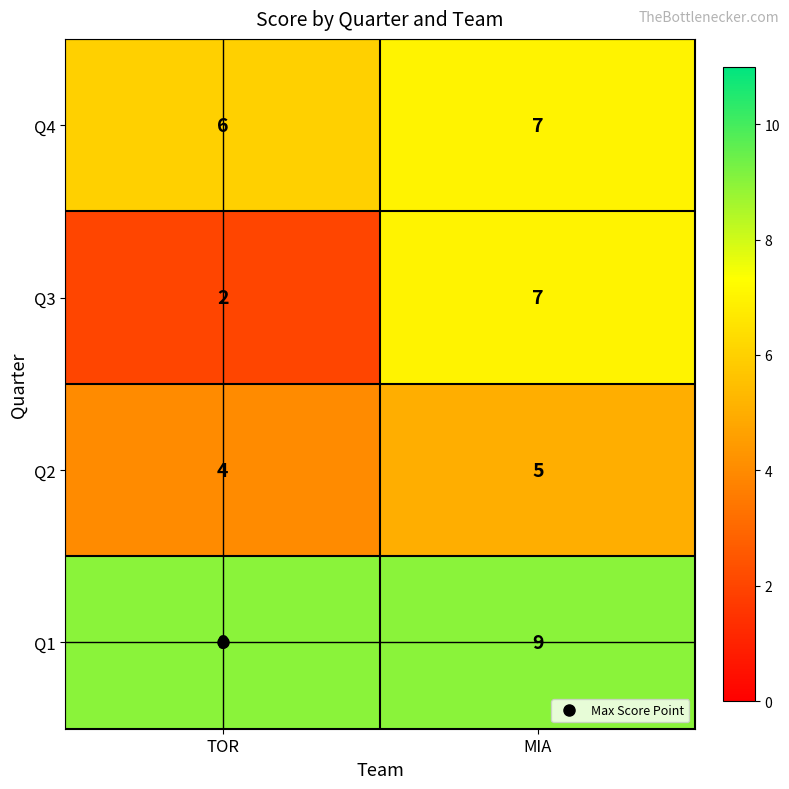

Is it true that Q4 equals 7 at MIA?

True